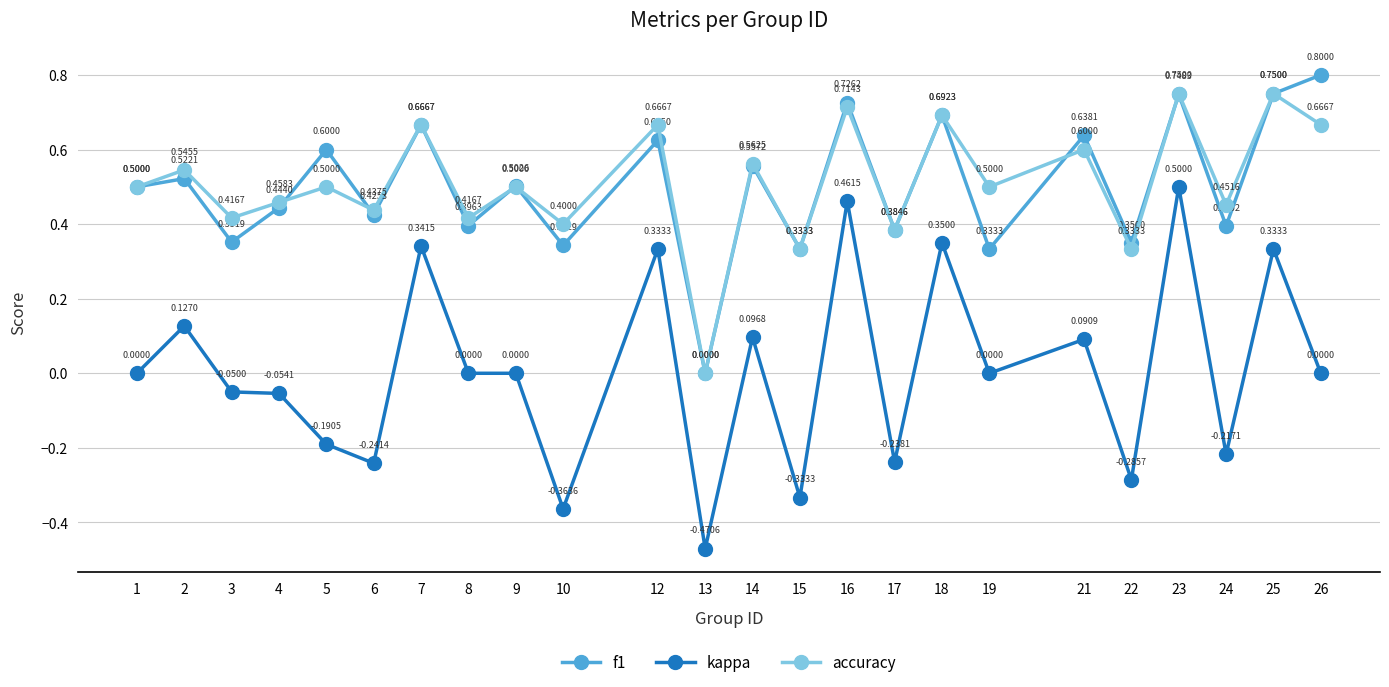

What is the total value across all series at 22?

0.4